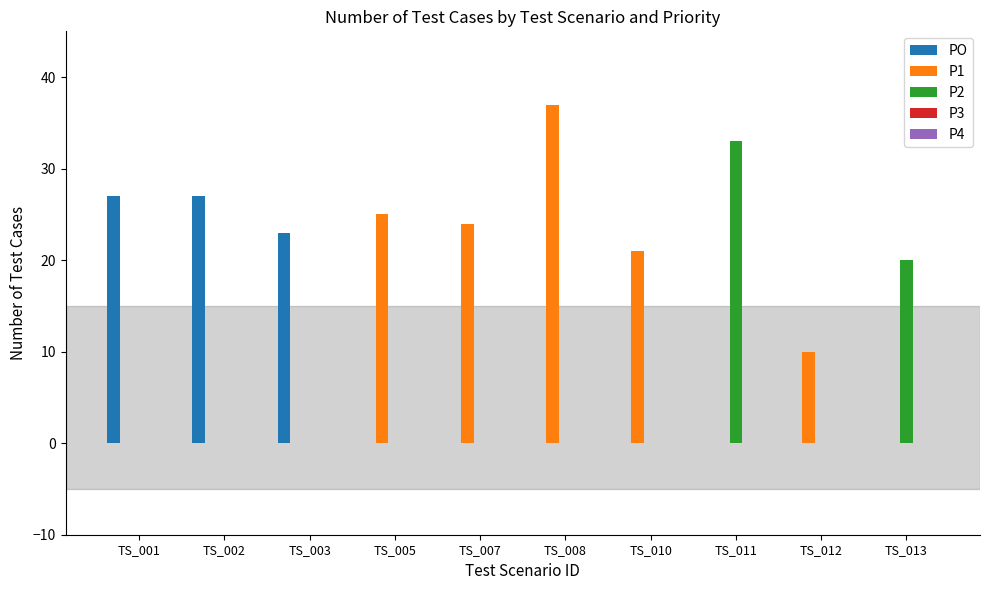

Which label corresponds to the largest value in the chart?

TS_008